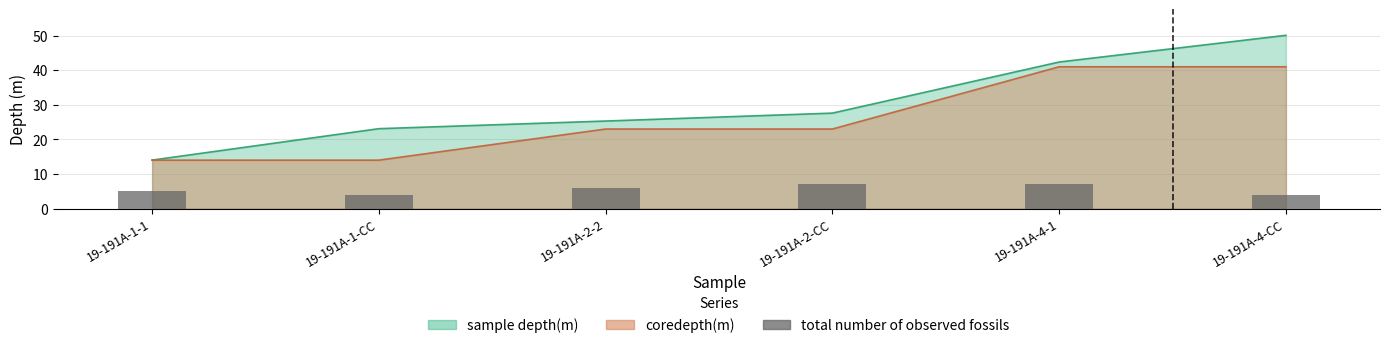

Approximately how many times larger is the value at 19-191A-2-CC compared to 19-191A-4-CC?

1.8